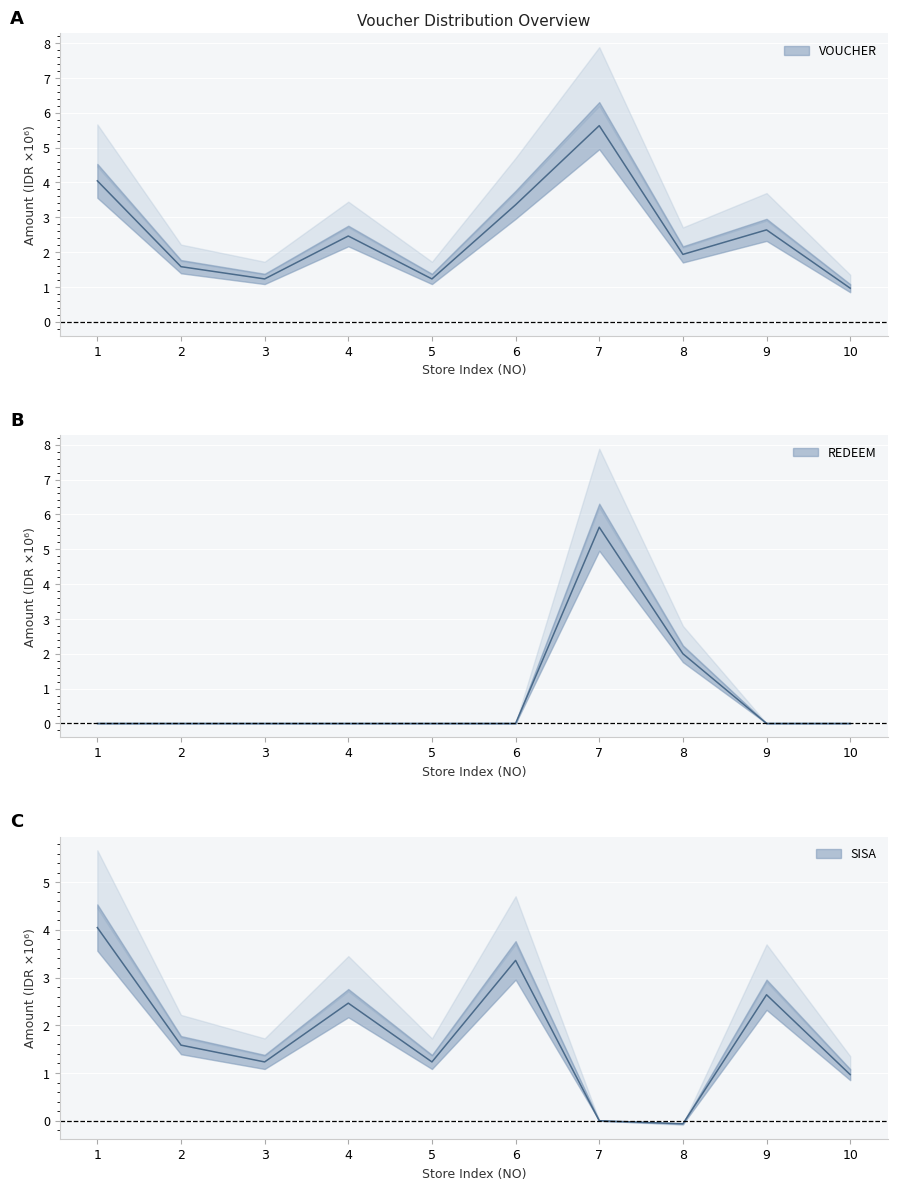

Where do REDEEM and VOUCHER first cross each other?

8 and 9